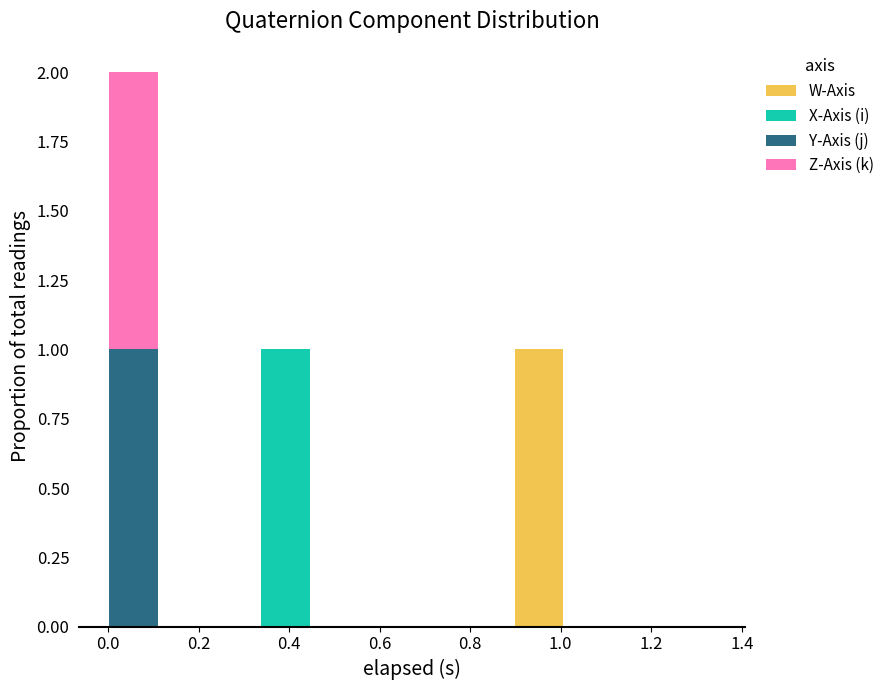

Reading left to right, transcribe this chart: for each stacked bar, give the range it covers on the x-axis and its total height. Neither the bar edges nor the heights are printed on the chart, so give them approximately, as read against the axes.

0.000 to 0.112: 2
0.112 to 0.224: 0
0.224 to 0.336: 0
0.336 to 0.448: 1
0.448 to 0.560: 0
0.560 to 0.672: 0
0.672 to 0.784: 0
0.784 to 0.896: 0
0.896 to 1.008: 1
1.008 to 1.120: 0
1.120 to 1.232: 0
1.232 to 1.344: 0